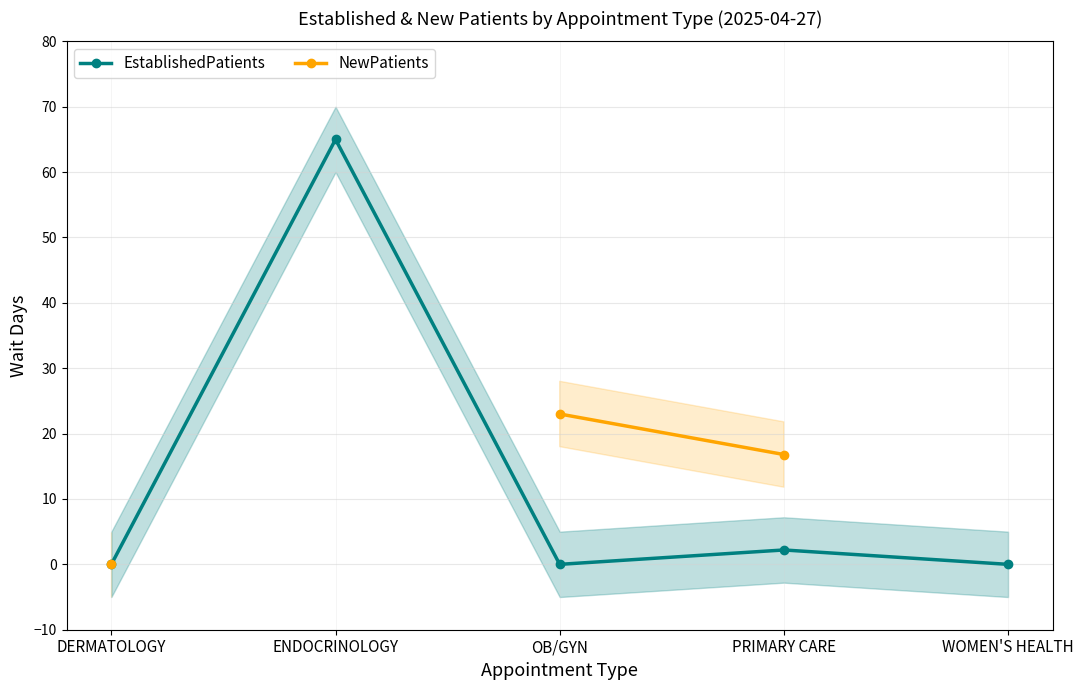

True or false: EstablishedPatients has a value of 32.7 at DERMATOLOGY.

False